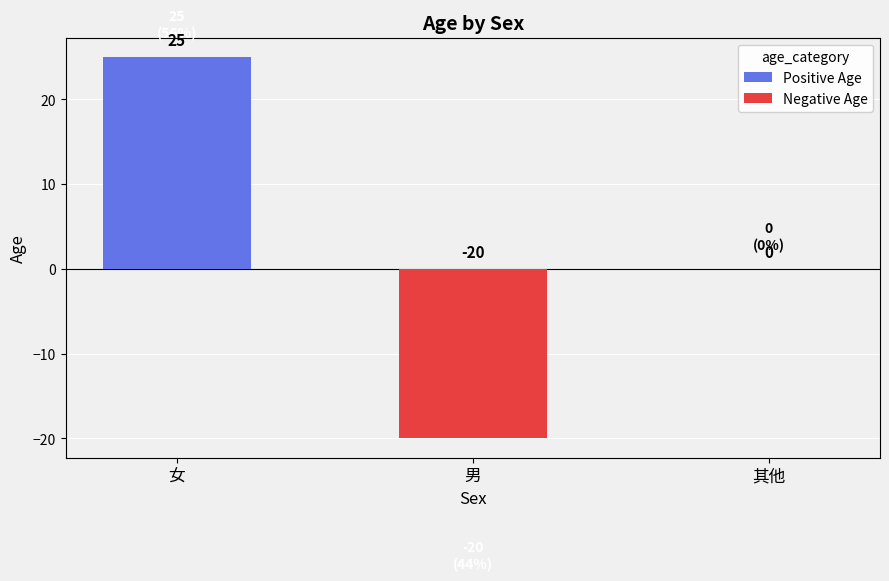

Which series has the largest range (max minus min)?

Positive Age